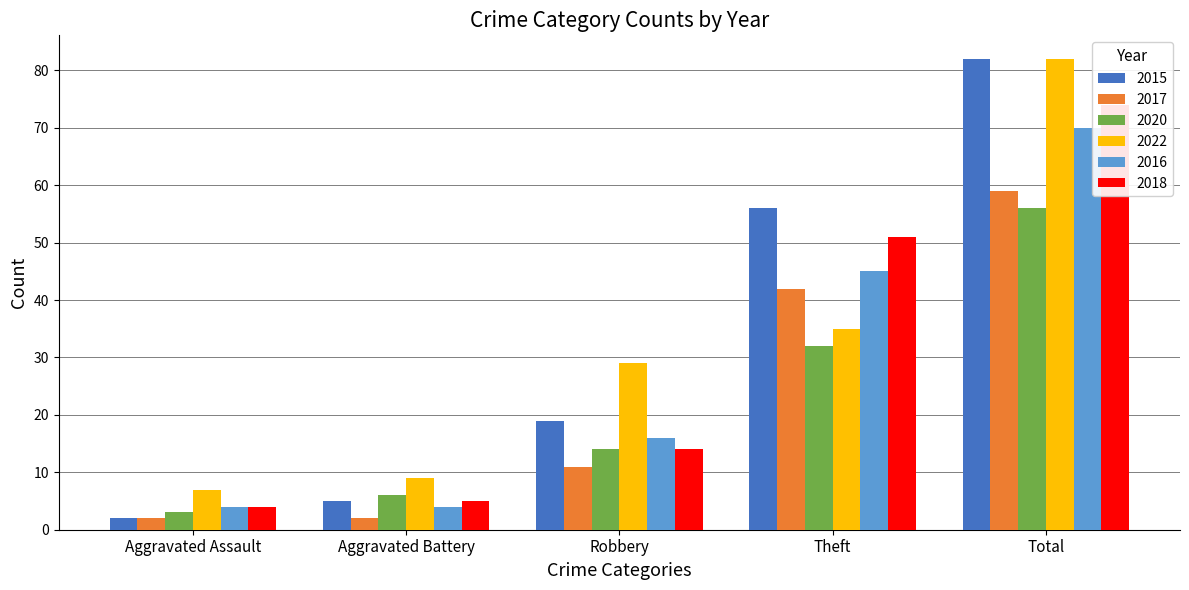

What are all the series names shown in the legend?

2015, 2017, 2020, 2022, 2016, 2018